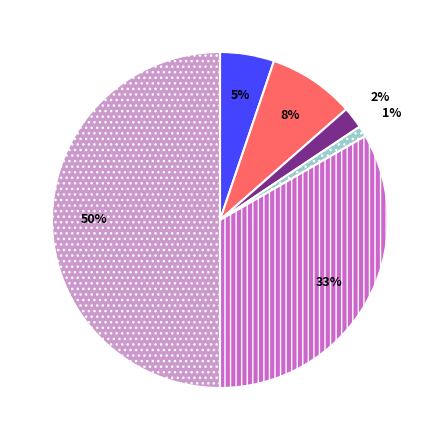

To the nearest percent, what is the difference between the largest and smallest slice percentages?

49%